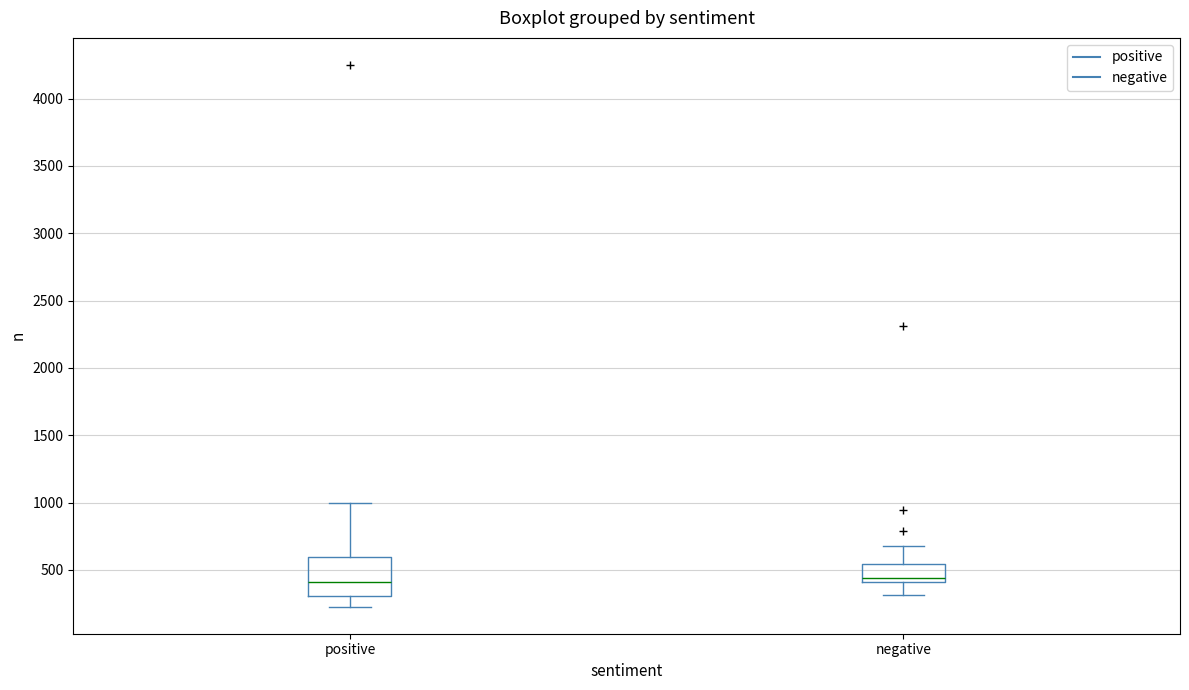

Reading left to right, transcribe this box plot: for each box, give where its median line is, the range the box spans, and where its two whiskers end, as read against the y-axis. The values are not printed on the chart, so give them approximately, as read against the axis.

positive: median 400, box 300 to 600, whiskers 250 to 1000
negative: median 450, box 400 to 550, whiskers 300 to 700